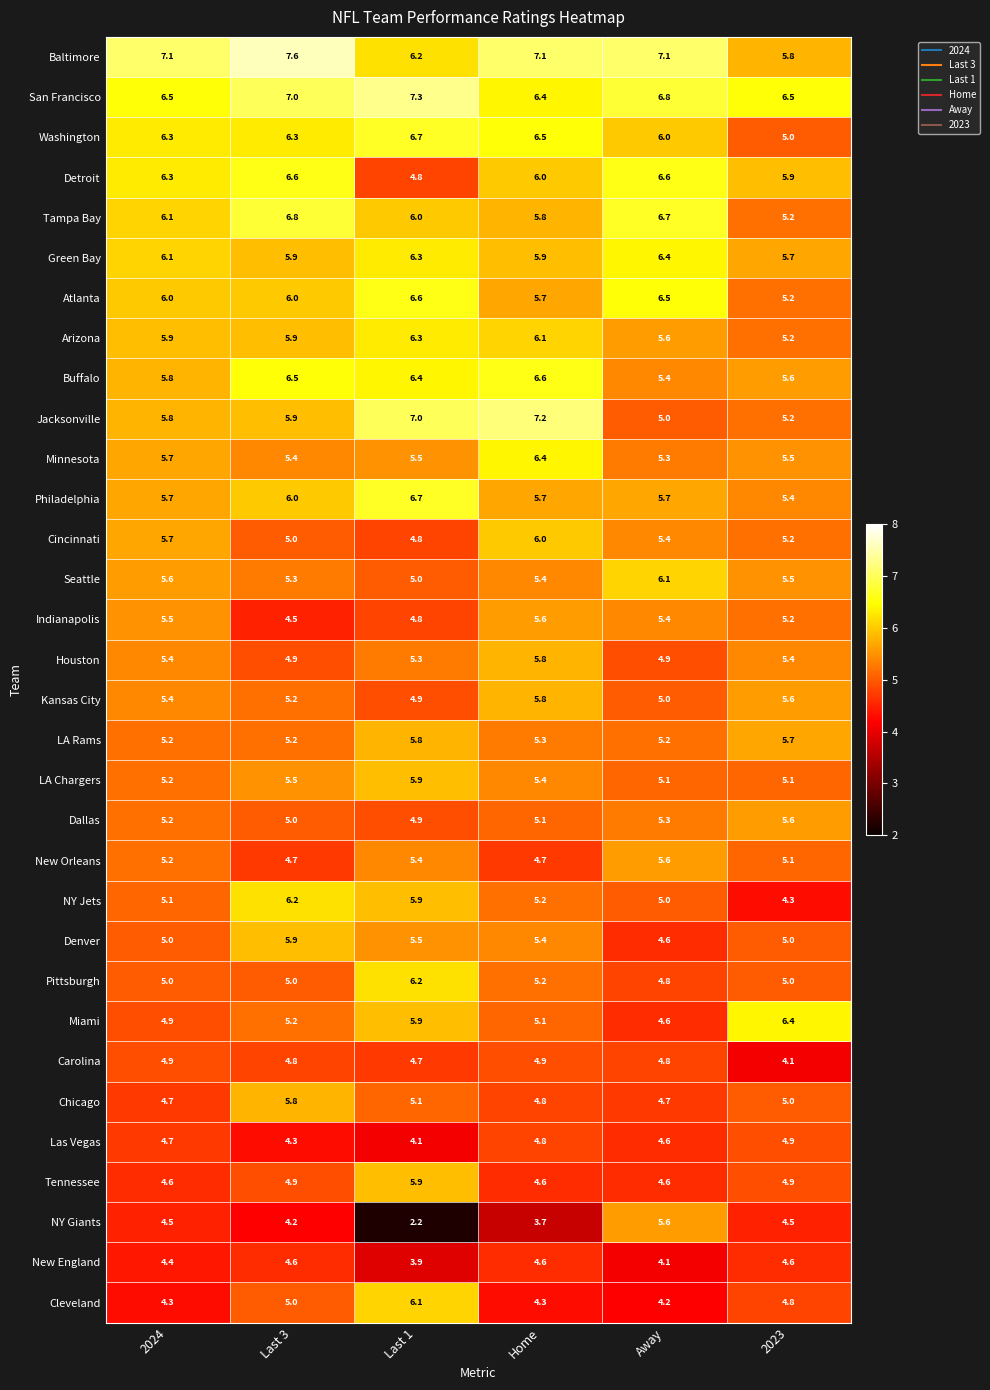

Which series has the widest spread of values?

NY Giants